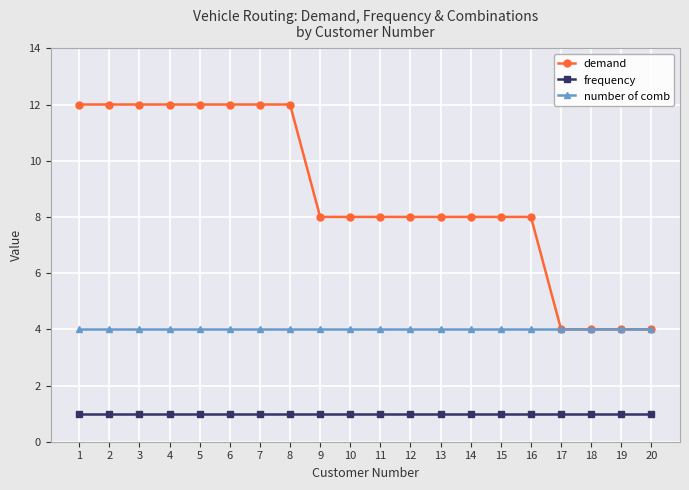

List the series in order of their overall mean, lowest first.

frequency, number of comb, demand